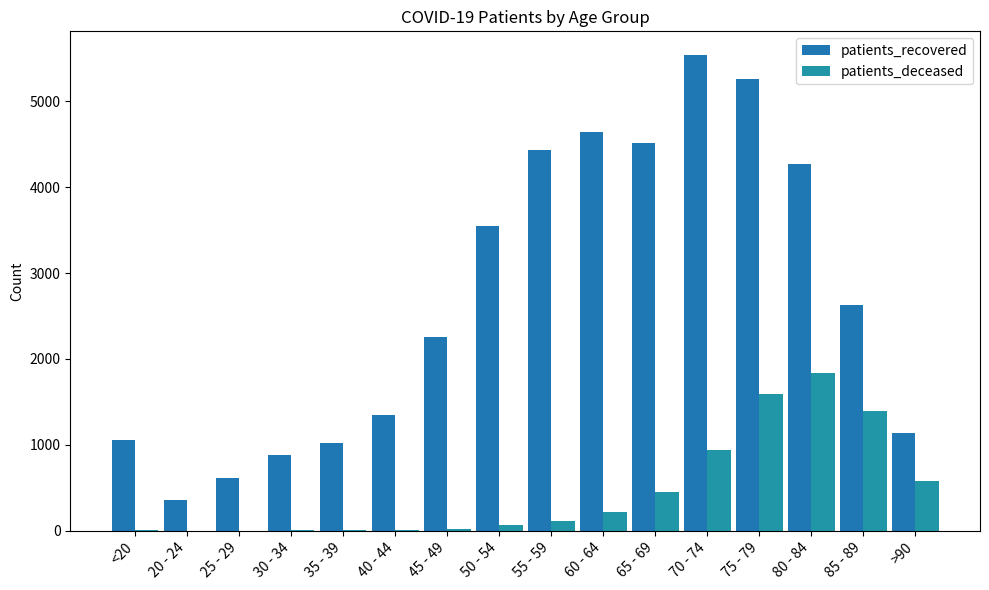

Between 30 - 34 and 55 - 59, which series saw the biggest shift?

patients_recovered